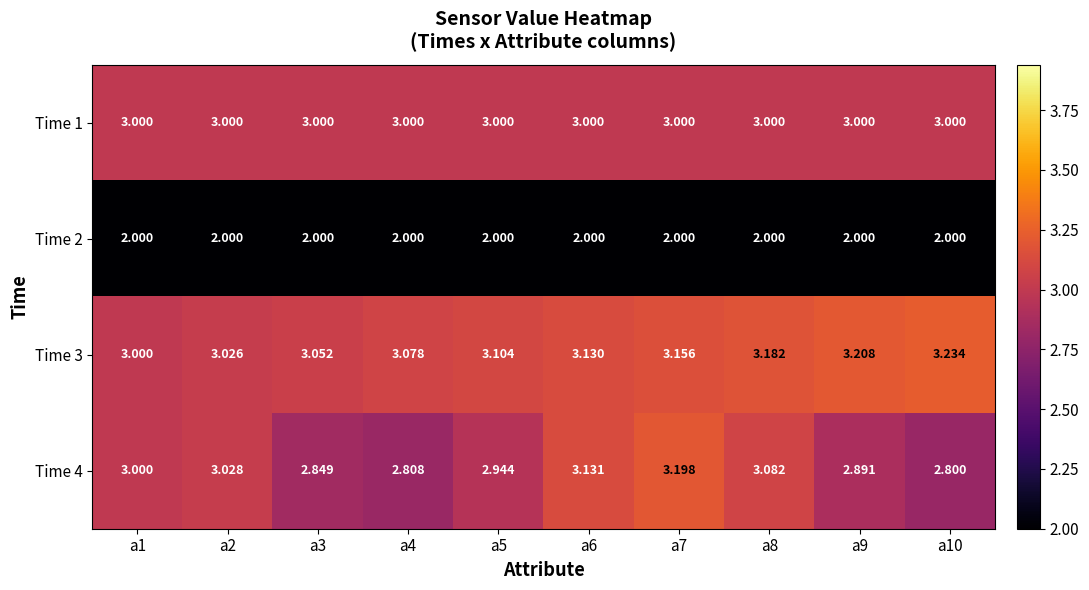

What is the minimum value shown in the chart?

2.0